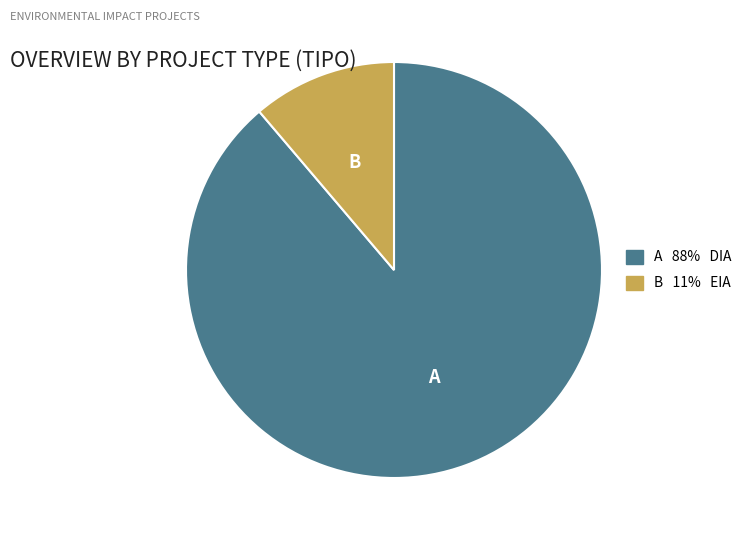

Is there a majority slice in this chart?

Yes